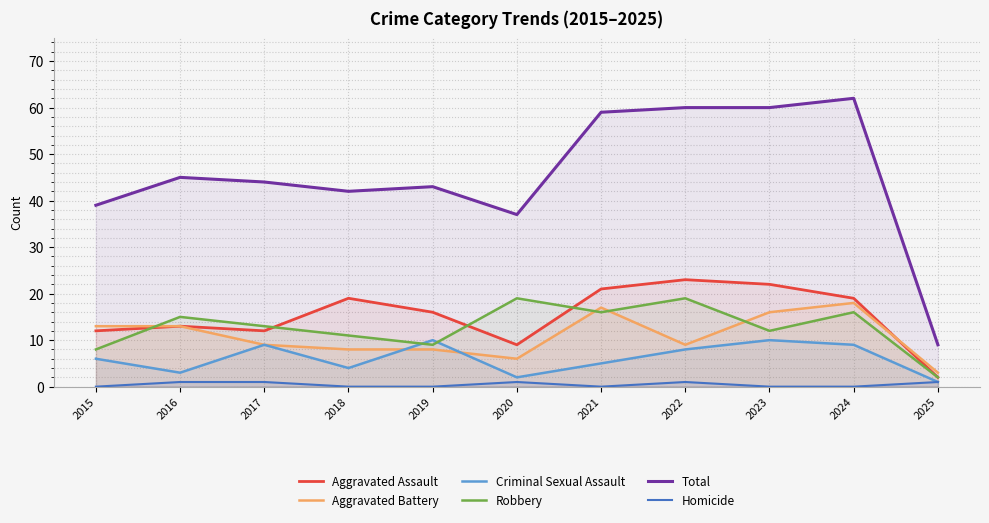

True or false: Aggravated Battery and Homicide cross at least once.

False